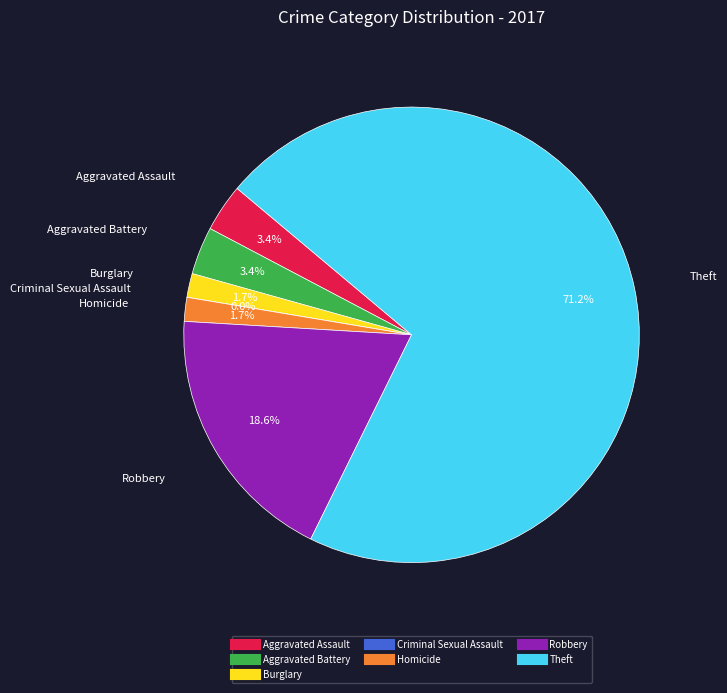

Which slice represents more than half of the pie?

Theft